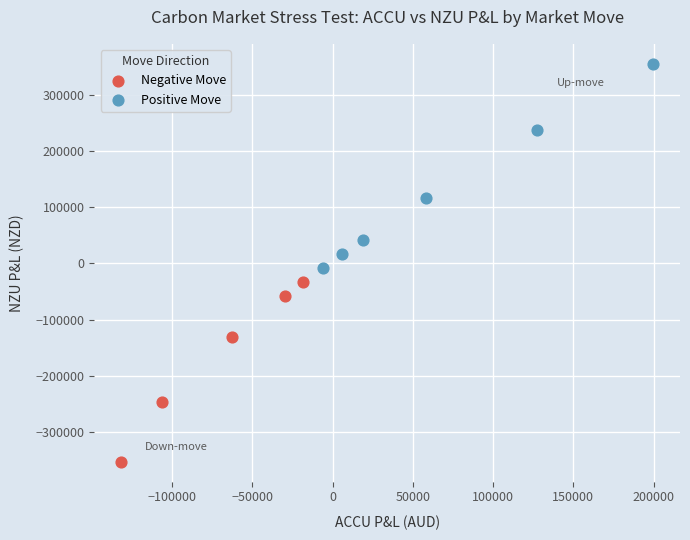

Which series contains the lowest Y value?

Negative Move